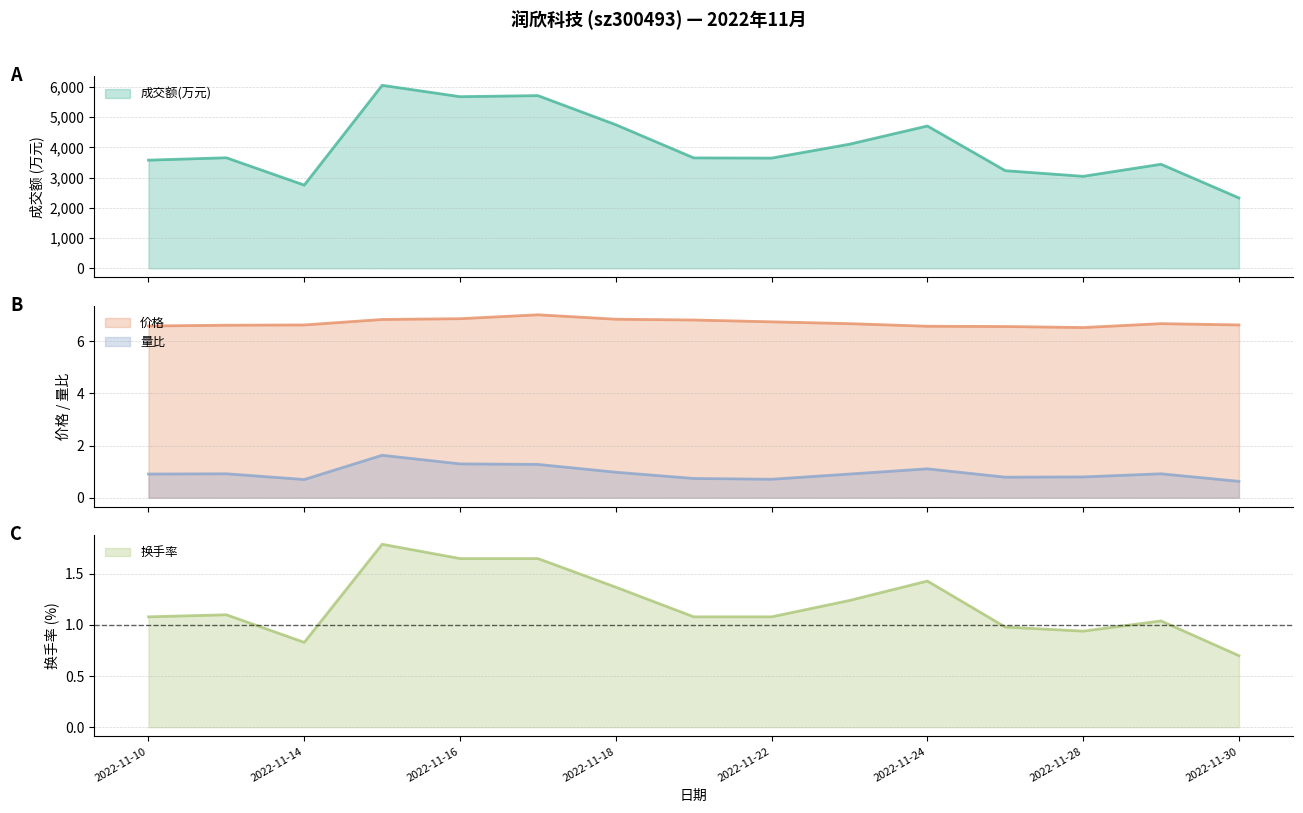

At which label does 成交额(万元) reach its peak?

2022-11-15